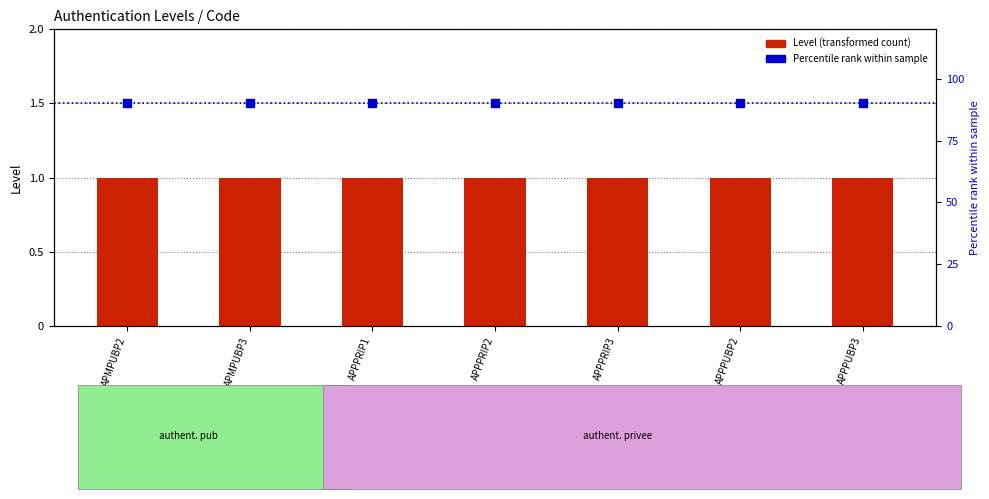

Which series contains the highest Y value?

Level